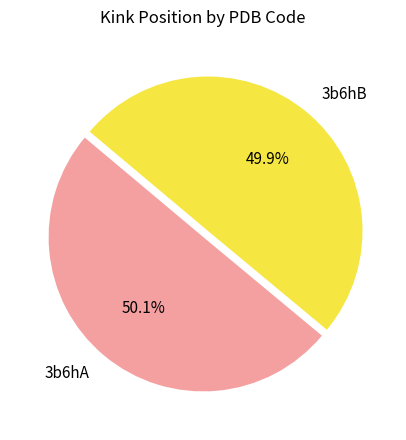

How many slices are in this pie chart?

2